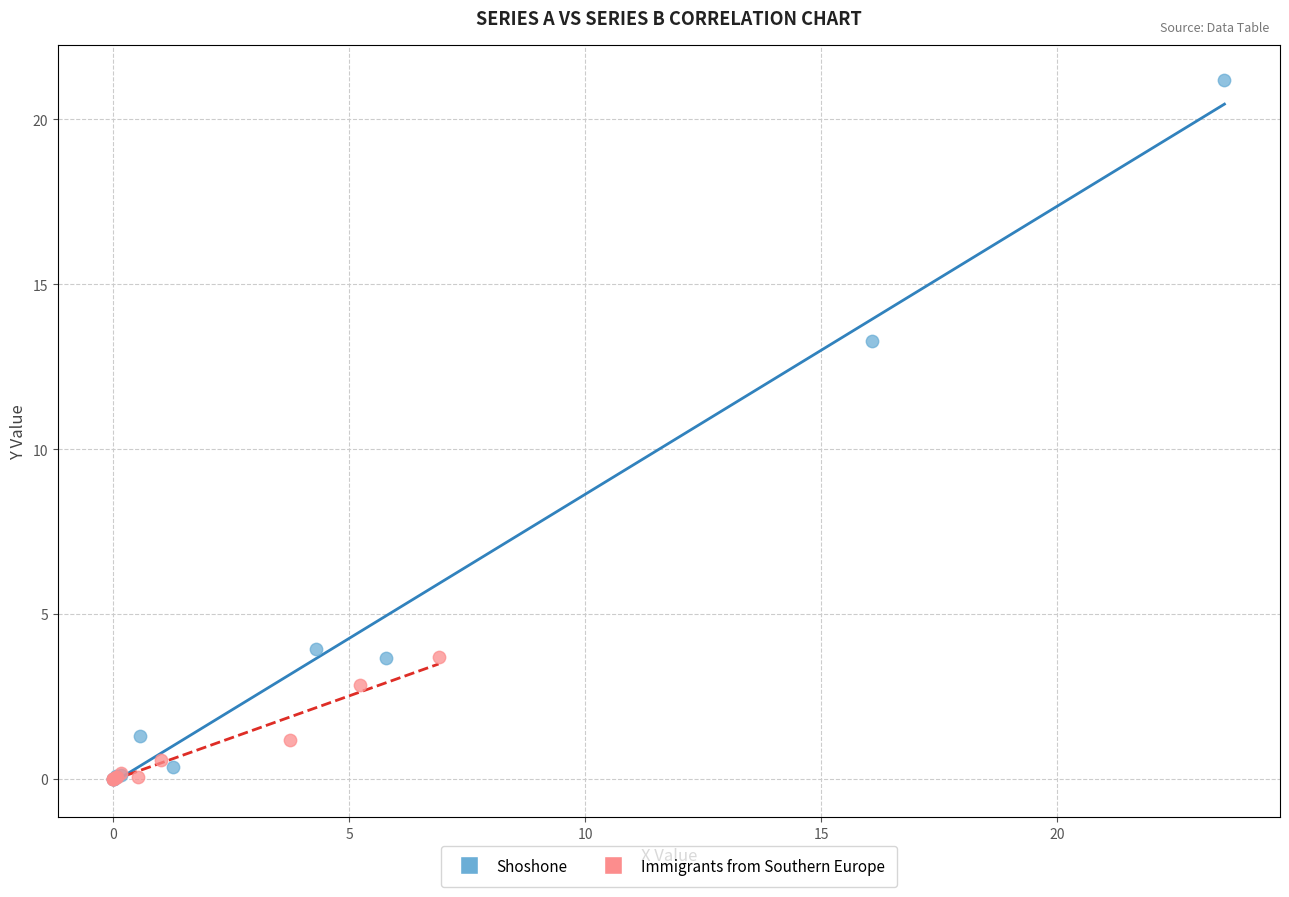

Which series has the largest Y range (max minus min)?

Shoshone